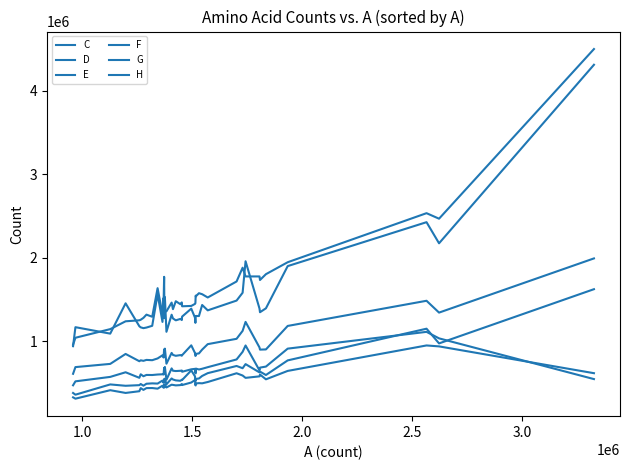

List the series in order of their peak value, lowest first.

C, F, H, D, E, G